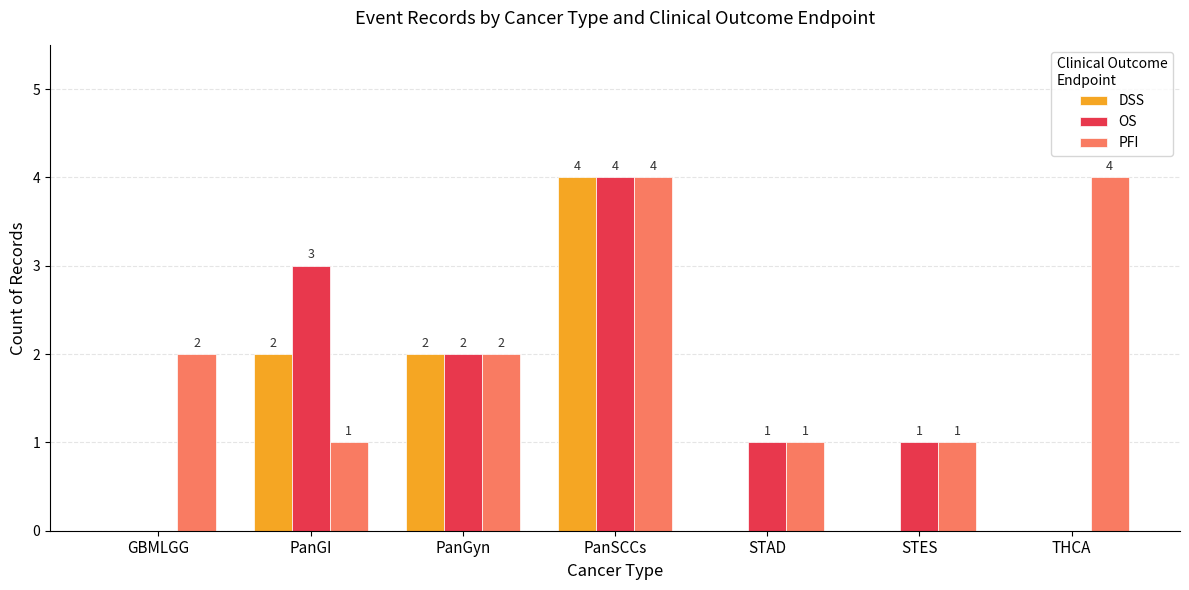

At which label is OS closest to 2?

PanGyn